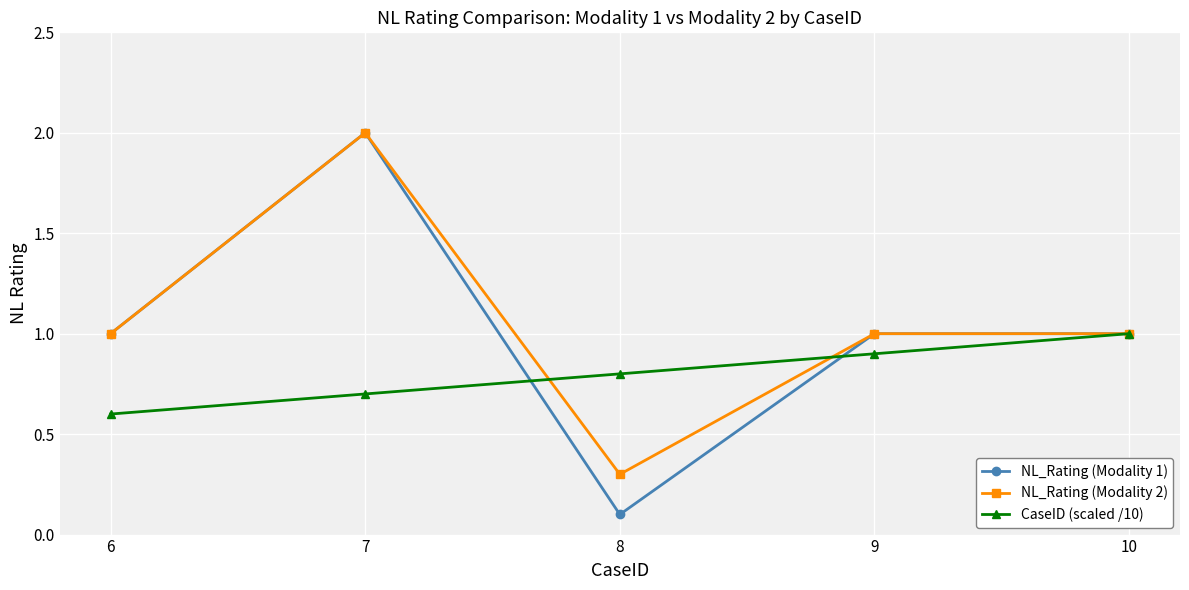

True or false: CaseID (scaled /10) has more than 1 points higher than both neighbors.

False